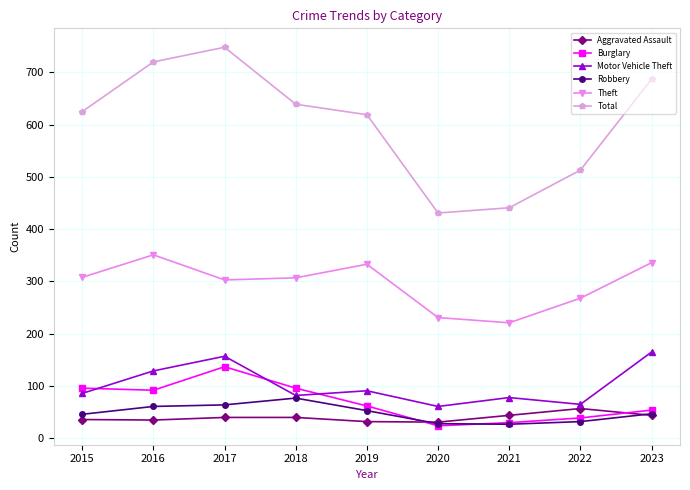

Is this an area chart (filled region under the line)?

No